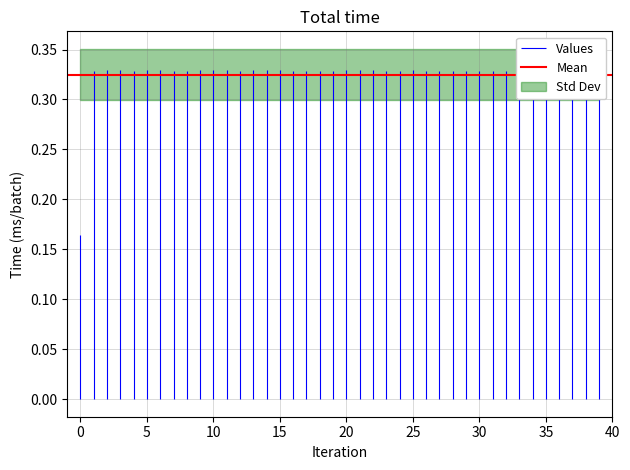

What is the greatest value displayed?

0.3